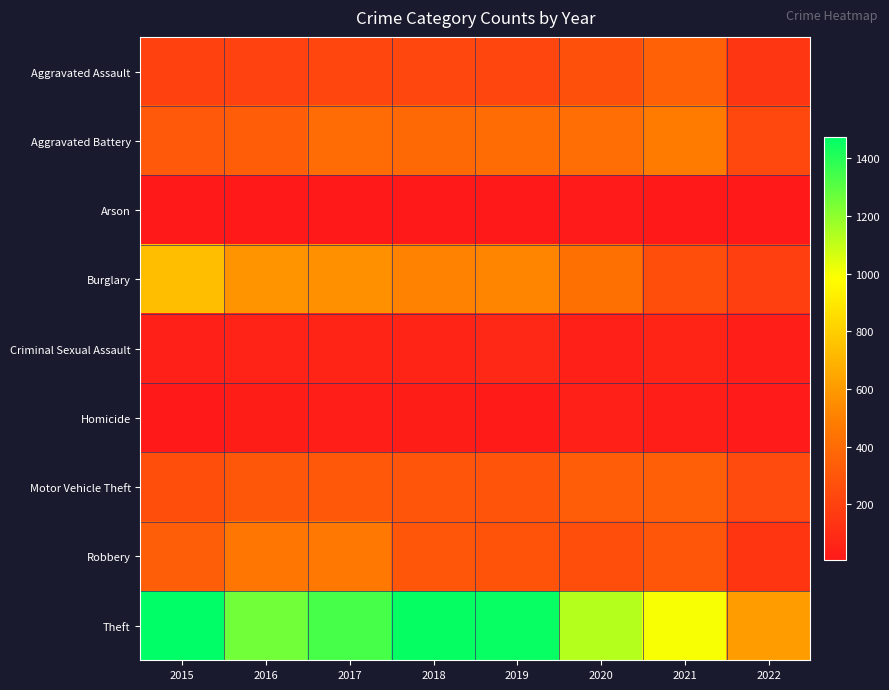

Reading right to left, list all the values displayed in this chart.

Aggravated Assault: 2022=149	2021=353	2020=273	2019=223	2018=225	2017=224	2016=206	2015=194
Aggravated Battery: 2022=233	2021=479	2020=416	2019=407	2018=389	2017=400	2016=336	2015=316
Arson: 2022=7	2021=12	2020=17	2019=12	2018=7	2017=10	2016=7	2015=9
Burglary: 2022=193	2021=262	2020=425	2019=517	2018=506	2017=562	2016=576	2015=738
Criminal Sexual Assault: 2022=34	2021=61	2020=48	2019=77	2018=60	2017=61	2016=50	2015=46
Homicide: 2022=18	2021=38	2020=41	2019=22	2018=25	2017=33	2016=26	2015=15
Motor Vehicle Theft: 2022=247	2021=348	2020=333	2019=290	2018=298	2017=312	2016=304	2015=263
Robbery: 2022=144	2021=300	2020=263	2019=287	2018=301	2017=460	2016=454	2015=337
Theft: 2022=609	2021=997	2020=1125	2019=1459	2018=1461	2017=1339	2016=1259	2015=1474